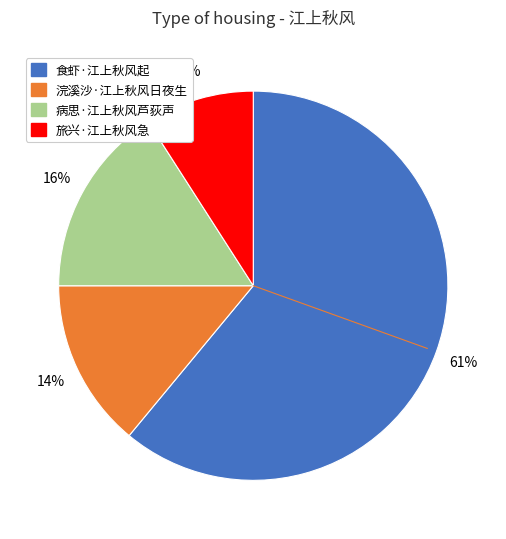

Which slice is the smallest?

旅兴·江上秋风急